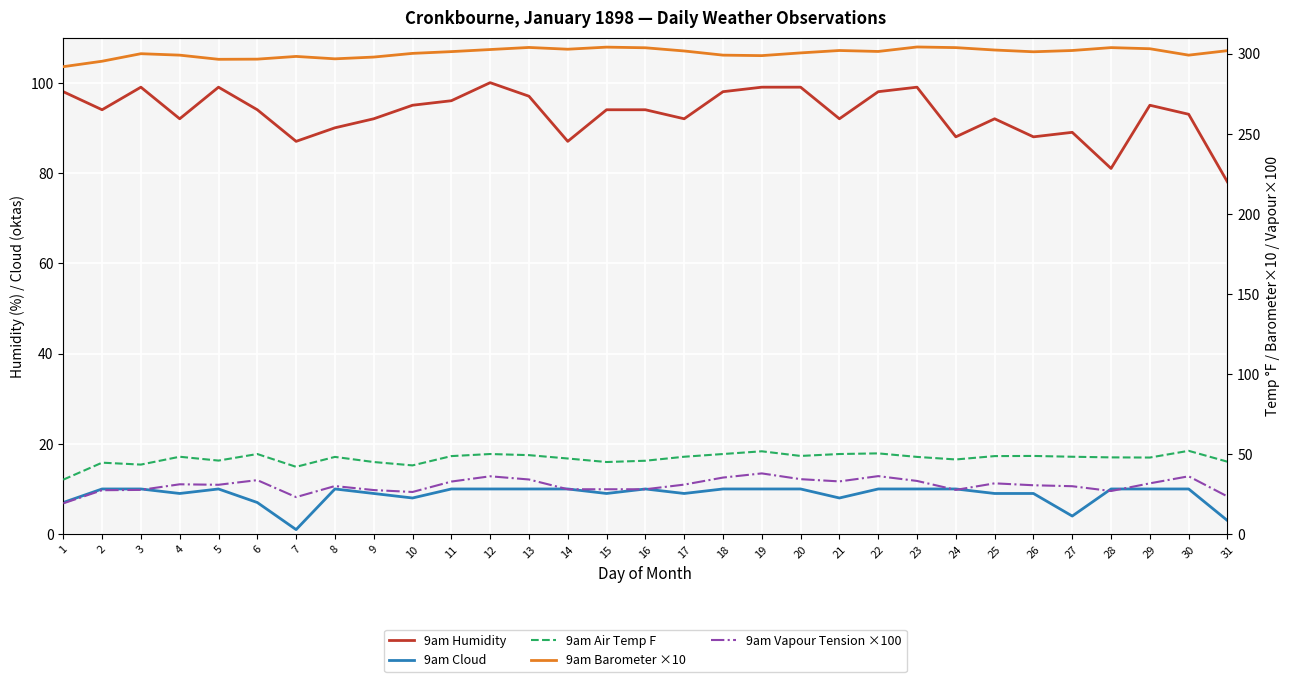

Reading left to right, list all the values displayed in this chart.

9am Humidity: 1=98.0	2=94.0	3=99.0	4=92.0	5=99.0	6=94.0	7=87.0	8=90.0	9=92.0	10=95.0	11=96.0	12=100.0	13=97.0	14=87.0	15=94.0	16=94.0	17=92.0	18=98.0	19=99.0	20=99.0	21=92.0	22=98.0	23=99.0	24=88.0	25=92.0	26=88.0	27=89.0	28=81.0	29=95.0	30=93.0	31=78.0
9am Cloud: 1=7.0	2=10.0	3=10.0	4=9.0	5=10.0	6=7.0	7=1.0	8=10.0	9=9.0	10=8.0	11=10.0	12=10.0	13=10.0	14=10.0	15=9.0	16=10.0	17=9.0	18=10.0	19=10.0	20=10.0	21=8.0	22=10.0	23=10.0	24=10.0	25=9.0	26=9.0	27=4.0	28=10.0	29=10.0	30=10.0	31=3.0
9am Air Temp F: 1=34.0	2=44.6	3=43.4	4=48.3	5=45.9	6=50.0	7=42.0	8=48.2	9=45.0	10=42.9	11=48.7	12=50.0	13=49.3	14=47.2	15=45.0	16=45.8	17=48.3	18=50.0	19=51.7	20=48.8	21=50.0	22=50.4	23=48.2	24=46.6	25=48.7	26=48.8	27=48.3	28=47.9	29=47.8	30=52.0	31=45.2
9am Barometer ×10: 1=291.8	2=295.2	3=299.9	4=299.0	5=296.4	6=296.5	7=298.2	8=296.7	9=297.8	10=300.1	11=301.2	12=302.5	13=303.8	14=302.7	15=304.0	16=303.6	17=301.6	18=299.0	19=298.7	20=300.4	21=301.9	22=301.3	23=304.1	24=303.7	25=302.2	26=301.1	27=301.9	28=303.7	29=303.0	30=299.0	31=301.8
9am Vapour Tension ×100: 1=19.2	2=27.4	3=27.6	4=31.1	5=30.8	6=33.7	7=23.1	8=30.0	9=27.5	10=26.3	11=32.8	12=36.1	13=34.1	14=28.0	15=28.0	16=28.0	17=30.9	18=35.3	19=37.9	20=34.3	21=32.9	22=36.2	23=33.2	24=27.6	25=31.7	26=30.5	27=29.9	28=26.9	29=31.7	30=36.1	31=23.5